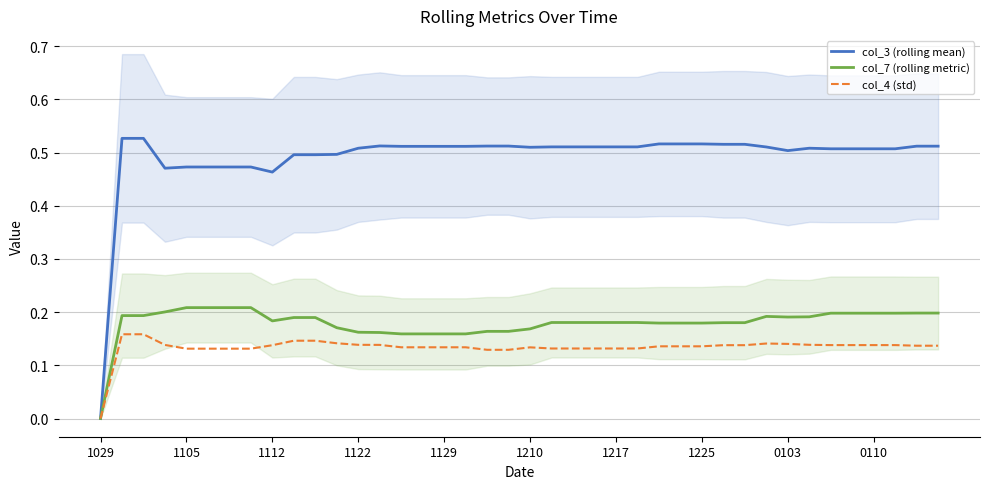

What is the difference between the highest and lowest values at 19?

0.4